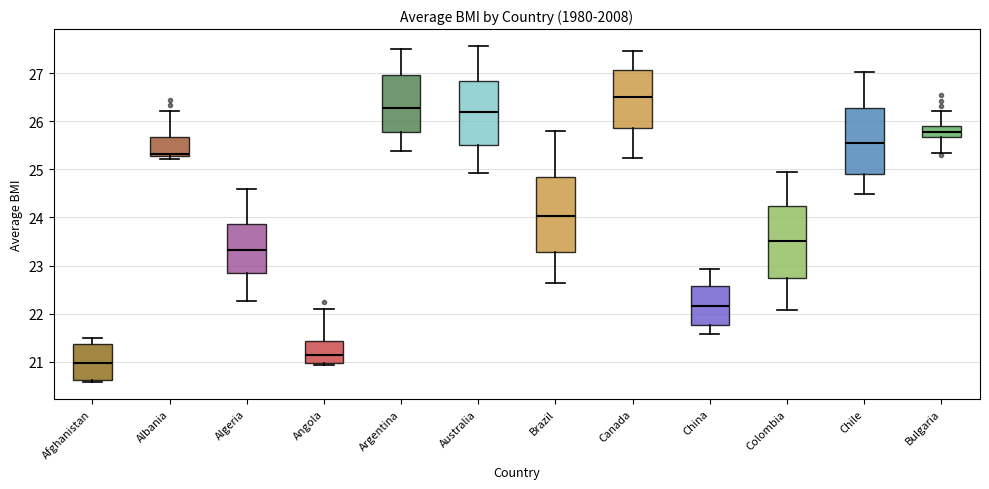

Which box has the lowest median line?

Afghanistan